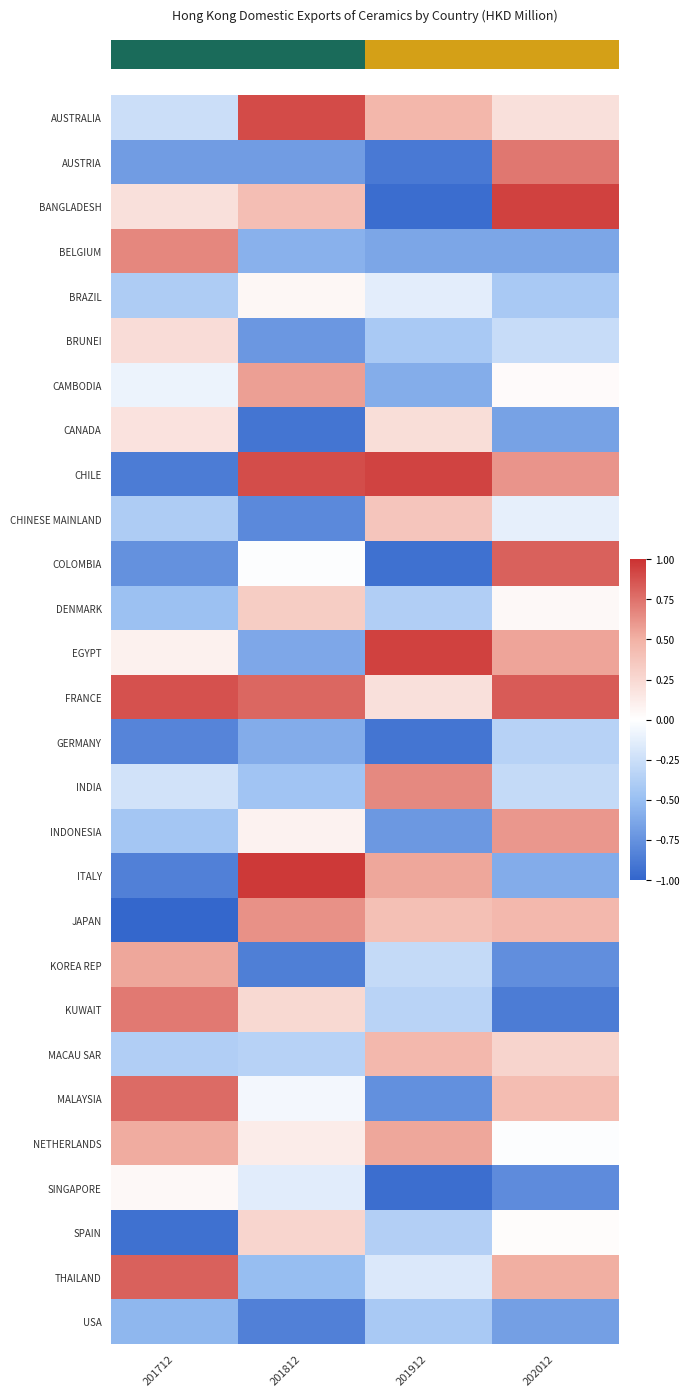

What is the total value across all series at 201912?

-4.1